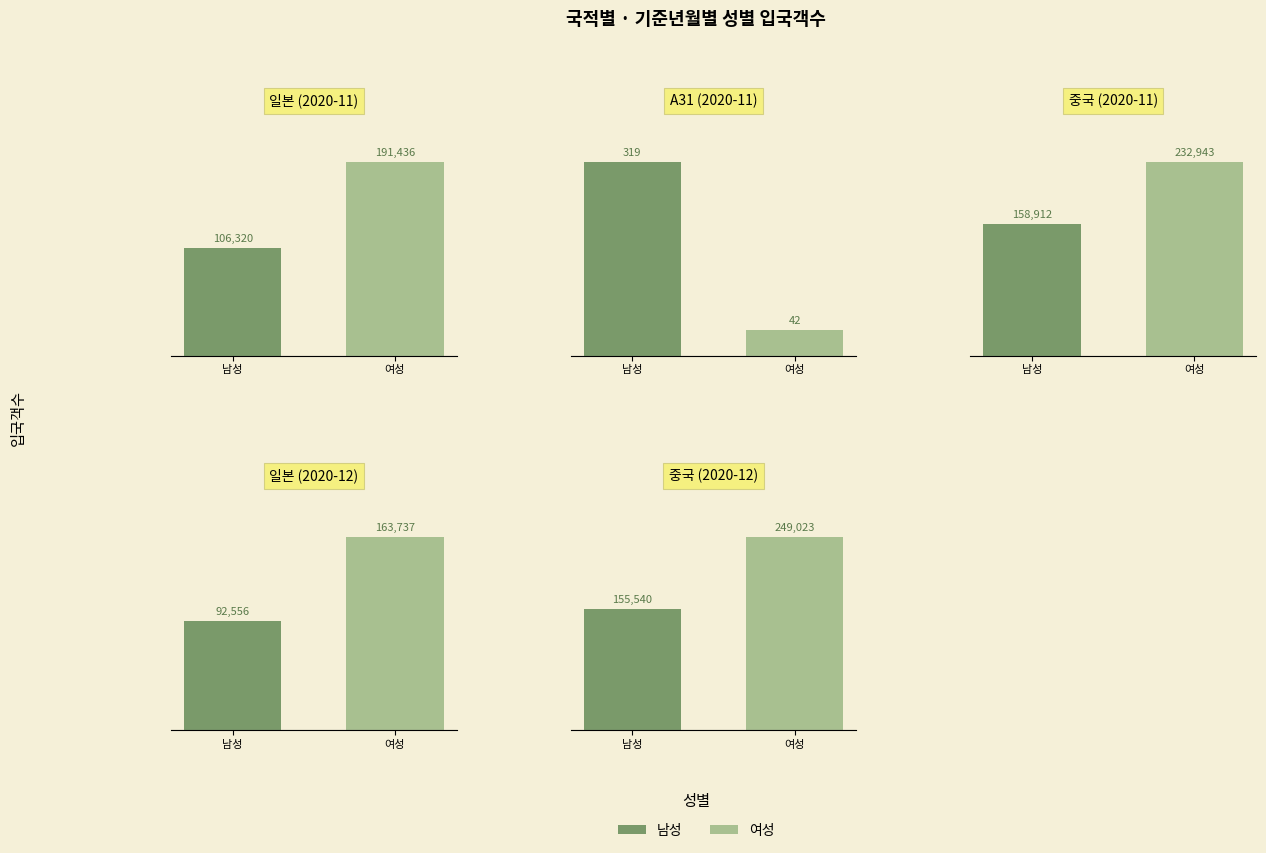

What is the average value of the A31 (2020-11) series?

180